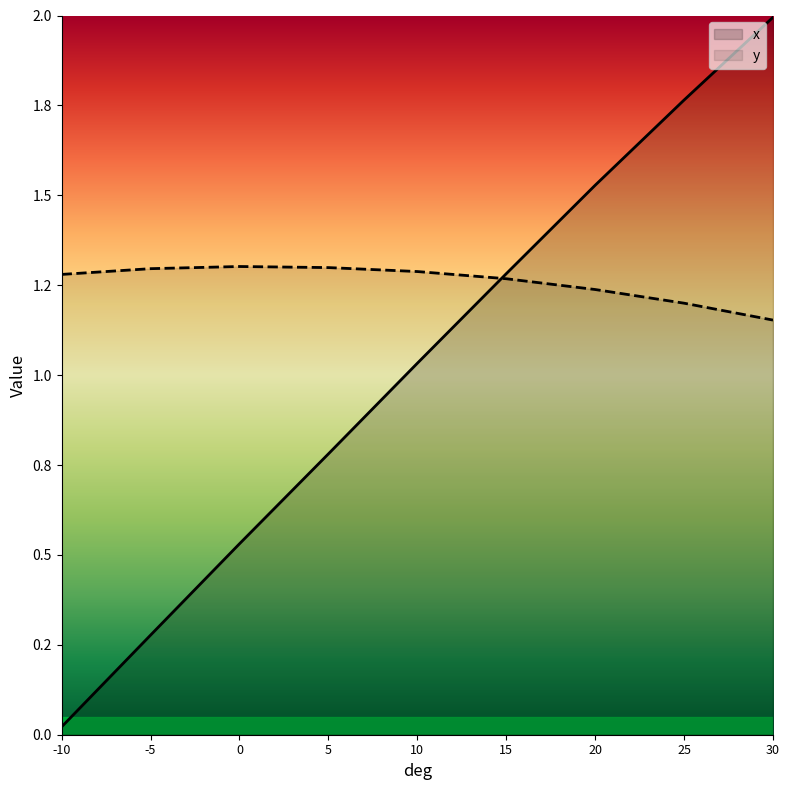

The value of x at -10 is 0.0. True or false?

False